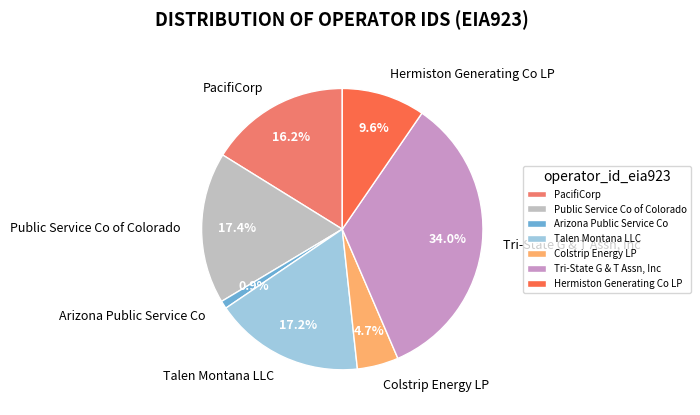

Count the number of slices in the pie.

7